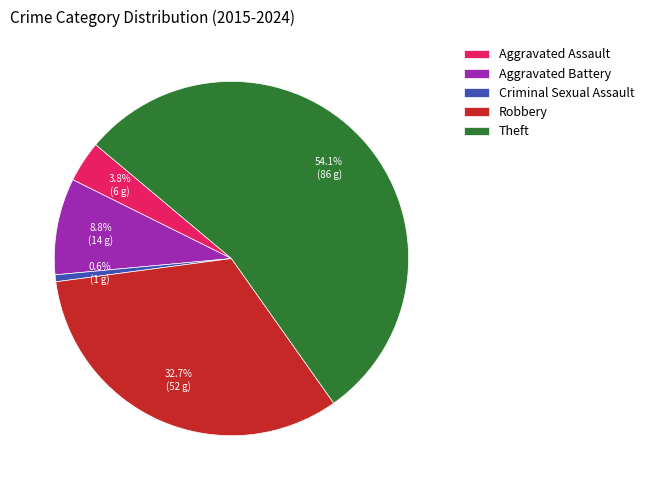

To the nearest percent, what is the average slice percentage?

20%